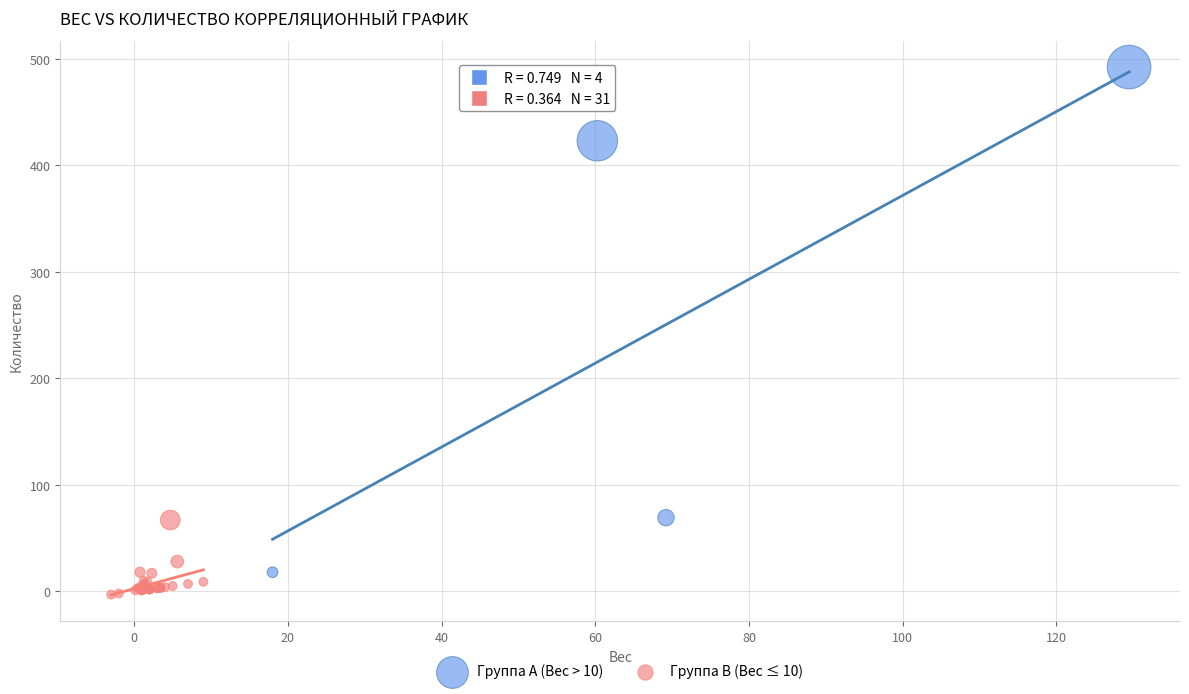

Which series contains the highest Y value?

Группа A (Вес > 10)